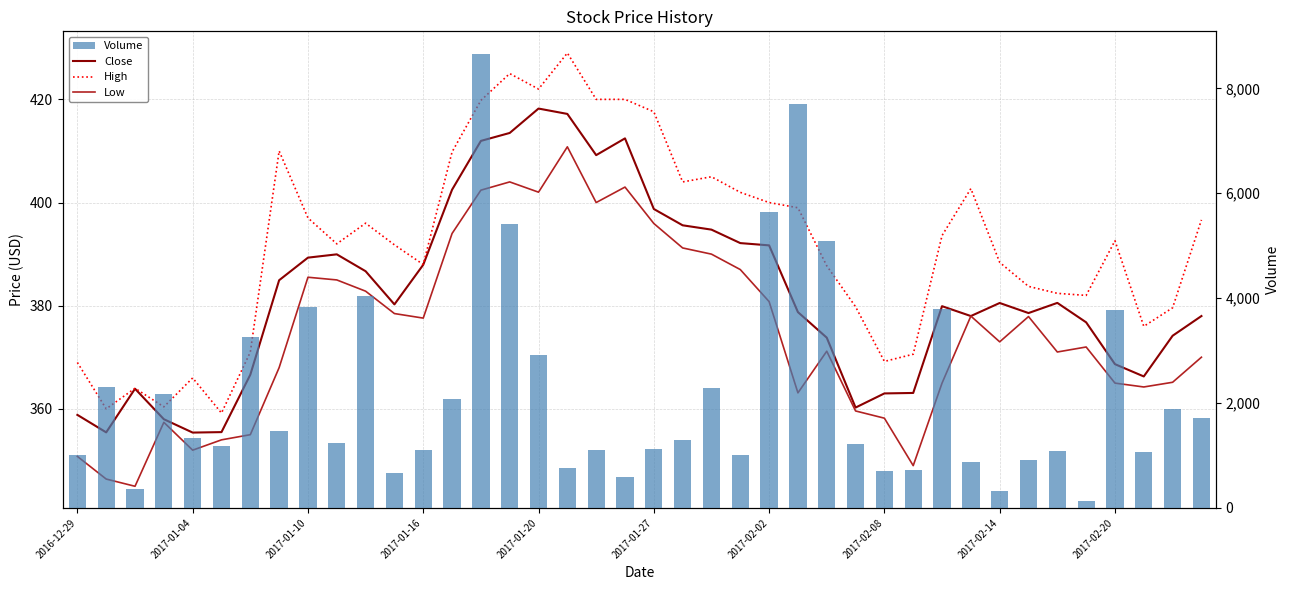

Is the value of Close at 20 greater than the value of High at 39?

Yes